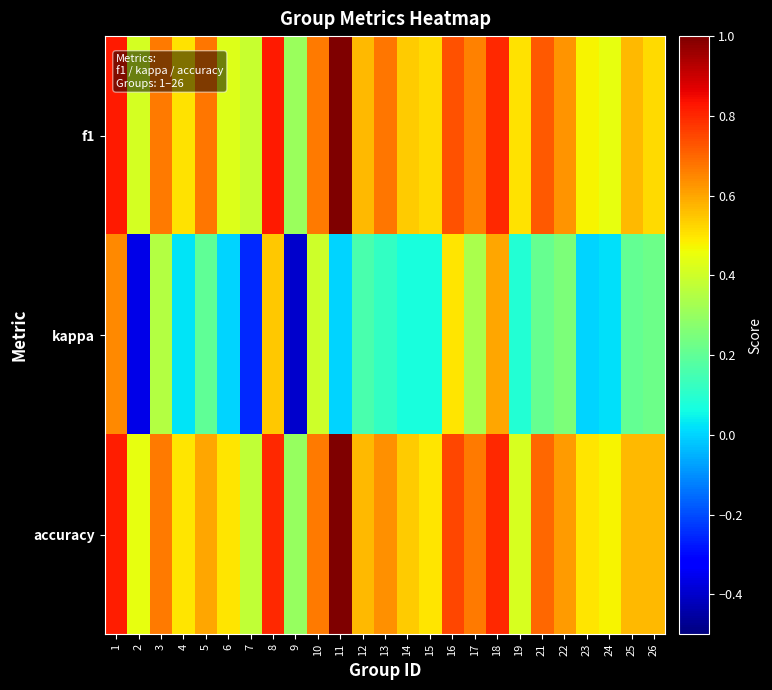

Reading right to left, extract all data points from this chart.

f1: 26=0.5	25=0.6	24=0.4	23=0.5	22=0.6	21=0.7	19=0.5	18=0.8	17=0.7	16=0.7	15=0.5	14=0.5	13=0.7	12=0.6	11=1.0	10=0.7	9=0.3	8=0.8	7=0.4	6=0.4	5=0.7	4=0.5	3=0.7	2=0.4	1=0.8
kappa: 26=0.2	25=0.2	24=0.0	23=0.0	22=0.3	21=0.2	19=0.1	18=0.6	17=0.3	16=0.5	15=0.1	14=0.1	13=0.1	12=0.2	11=0.0	10=0.4	9=-0.4	8=0.5	7=-0.2	6=0.0	5=0.2	4=0.0	3=0.4	2=-0.4	1=0.6
accuracy: 26=0.6	25=0.6	24=0.5	23=0.5	22=0.6	21=0.7	19=0.4	18=0.8	17=0.7	16=0.8	15=0.5	14=0.5	13=0.6	12=0.6	11=1.0	10=0.7	9=0.3	8=0.8	7=0.4	6=0.5	5=0.6	4=0.5	3=0.7	2=0.4	1=0.8